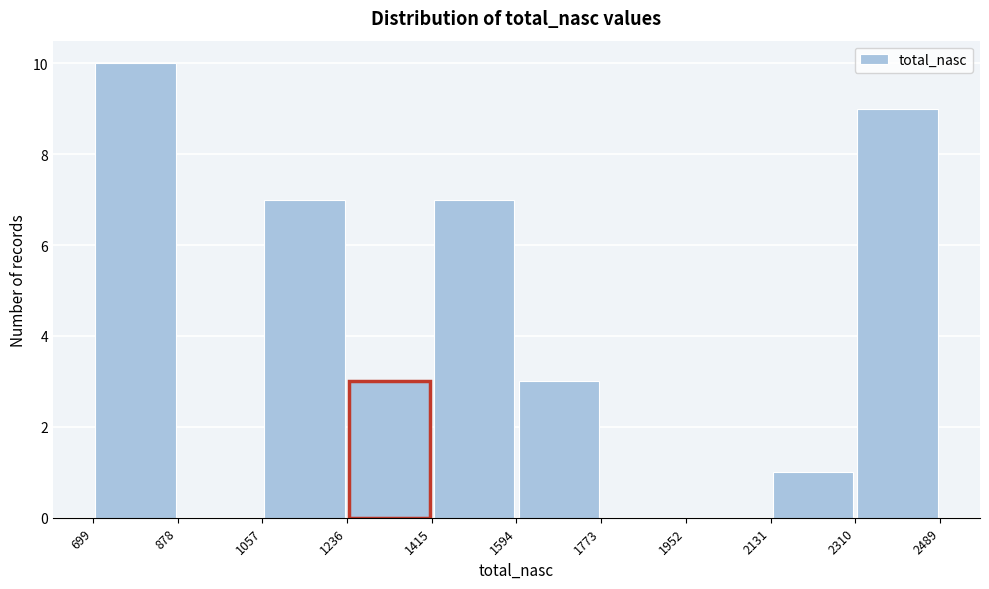

What is the height of the bar covering 699 to 878 on the x-axis? The values are not printed on the chart, so give them approximately, as read against the axis.

10